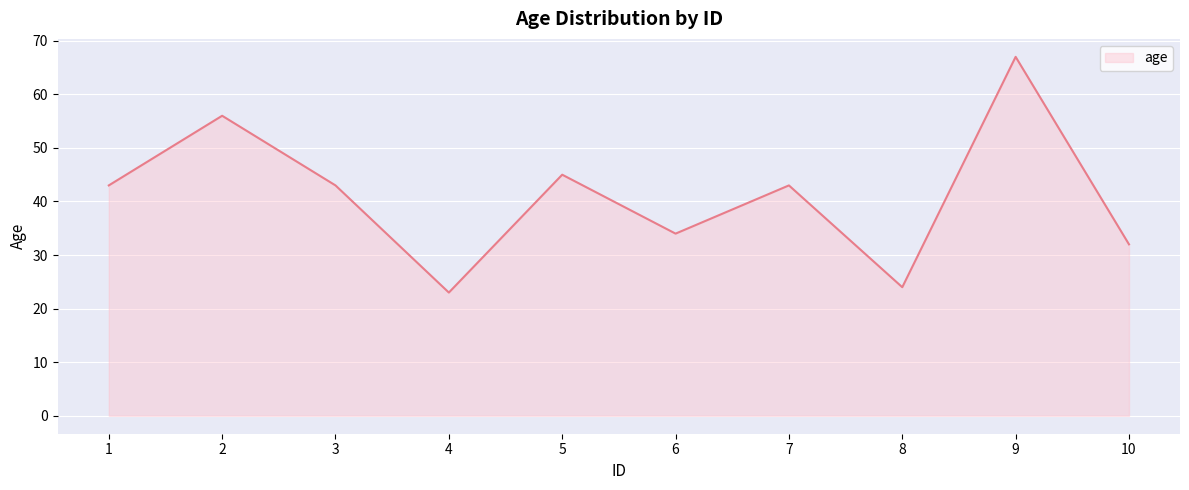

What is the difference between the maximum and minimum values?

44